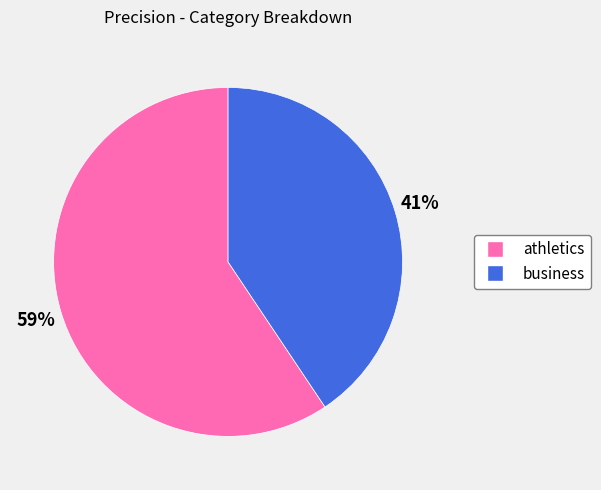

To the nearest percent, what portion does athletics represent?

59%